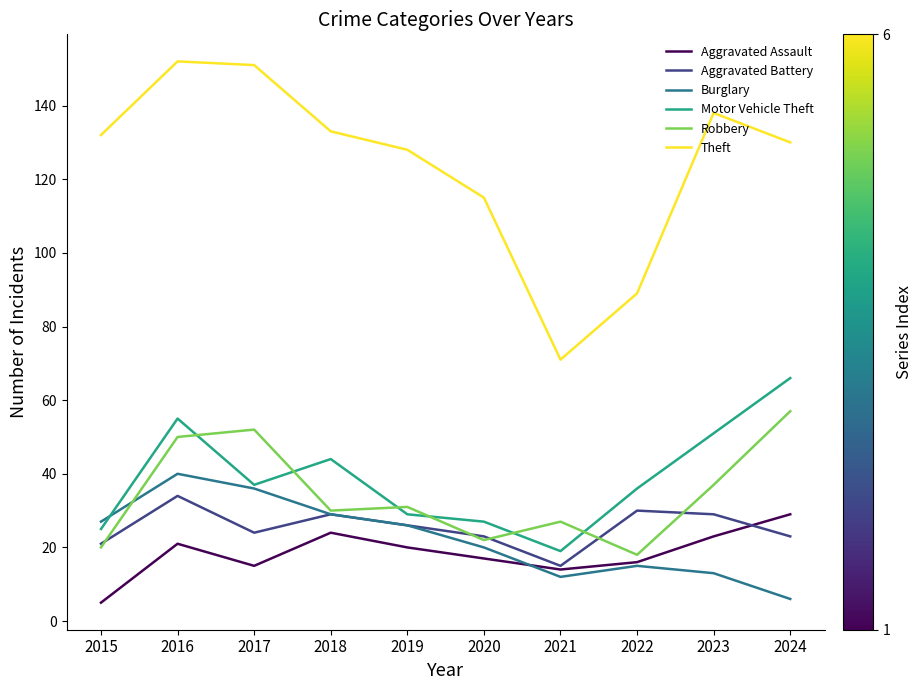

At which category is the sum across all series the highest?

2016